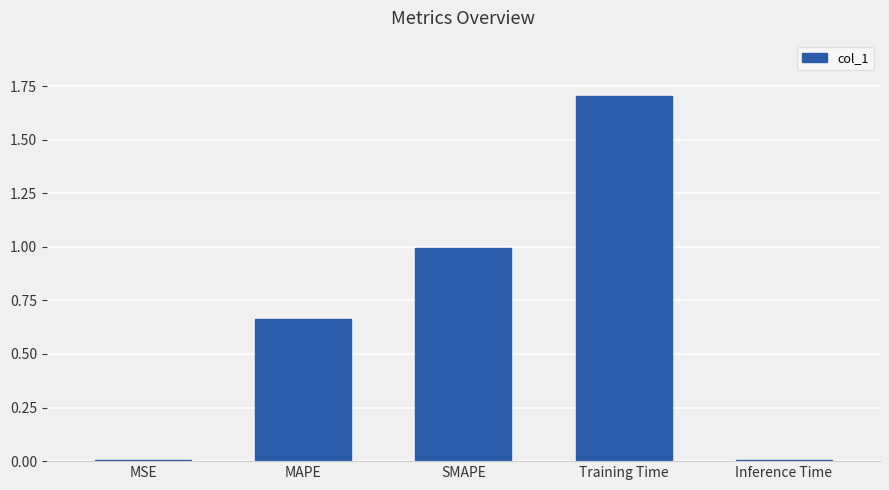

What is the difference between the values at MAPE and Training Time?

1.0